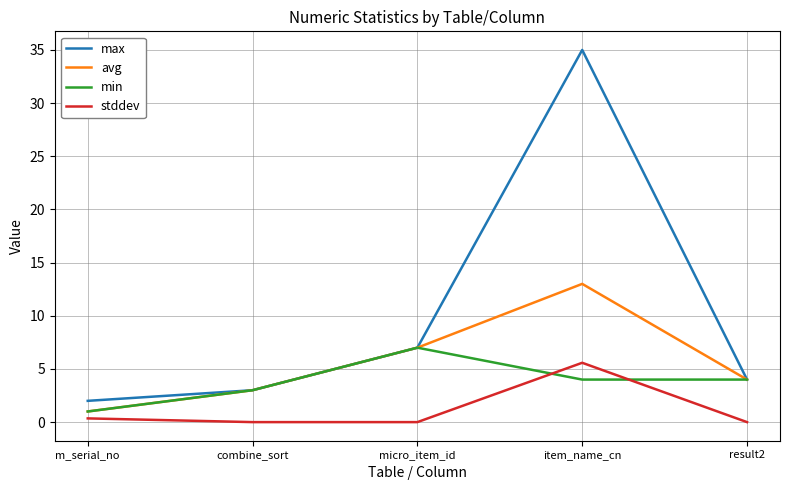

The avg series shows 2.2 at micro_item_id. True or false?

False